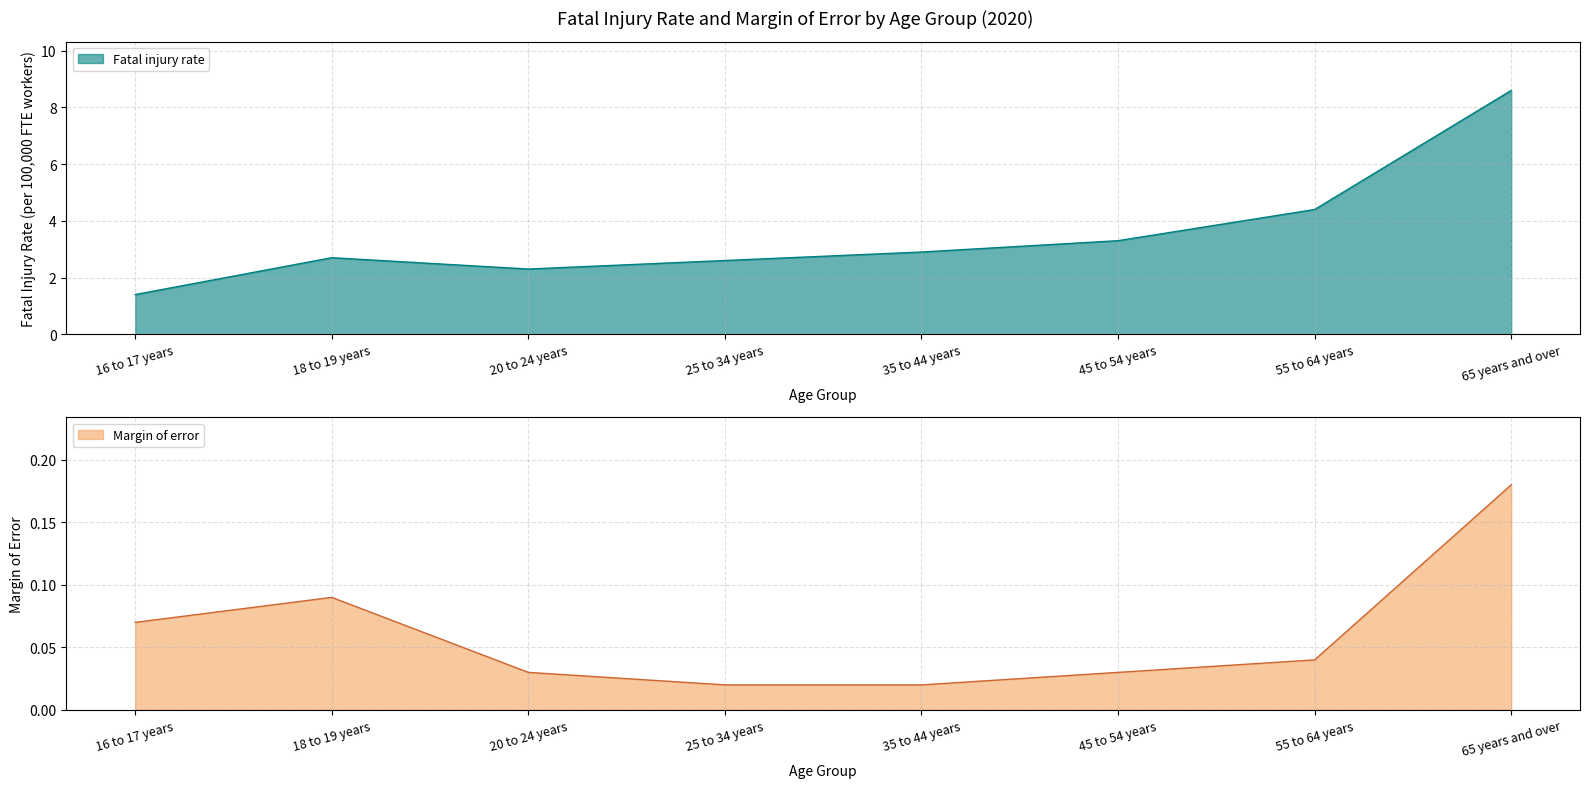

The value of Fatal injury rate at 25 to 34 years is 4.6. True or false?

False